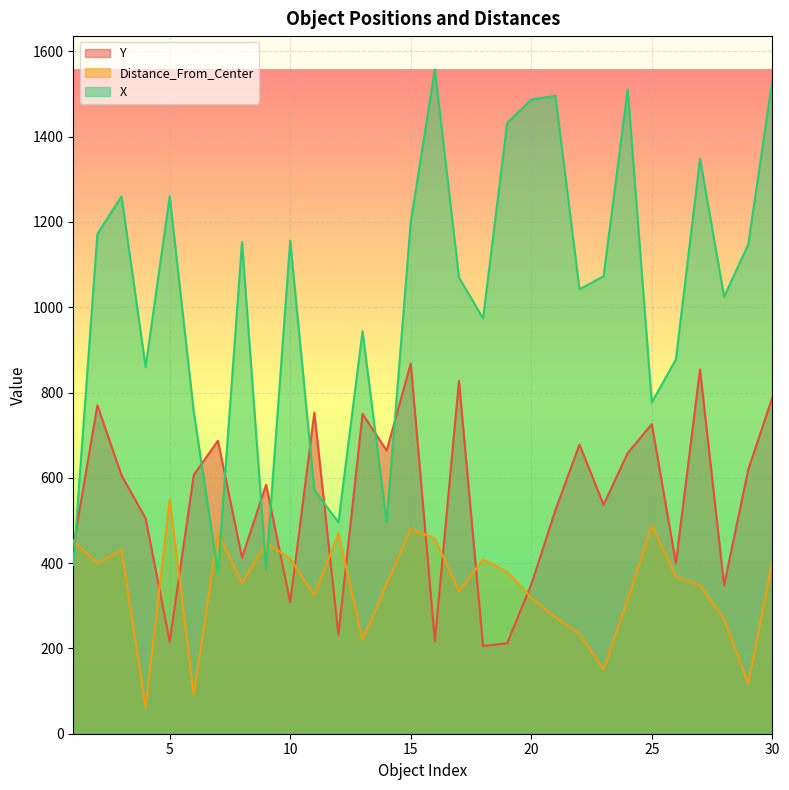

At which category does Distance_From_Center reach its first local valley?

2